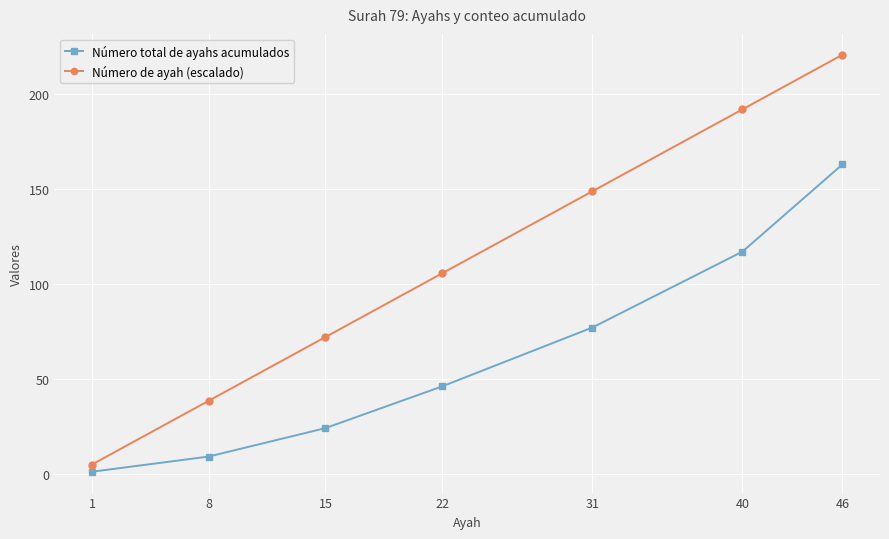

True or false: Número total de ayahs acumulados has more than 1 interior local peaks.

False